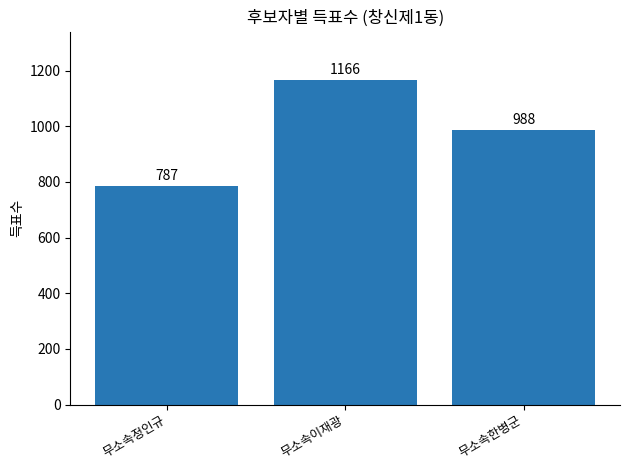

What is the label of the 2nd bar from the left?

무소속이재광